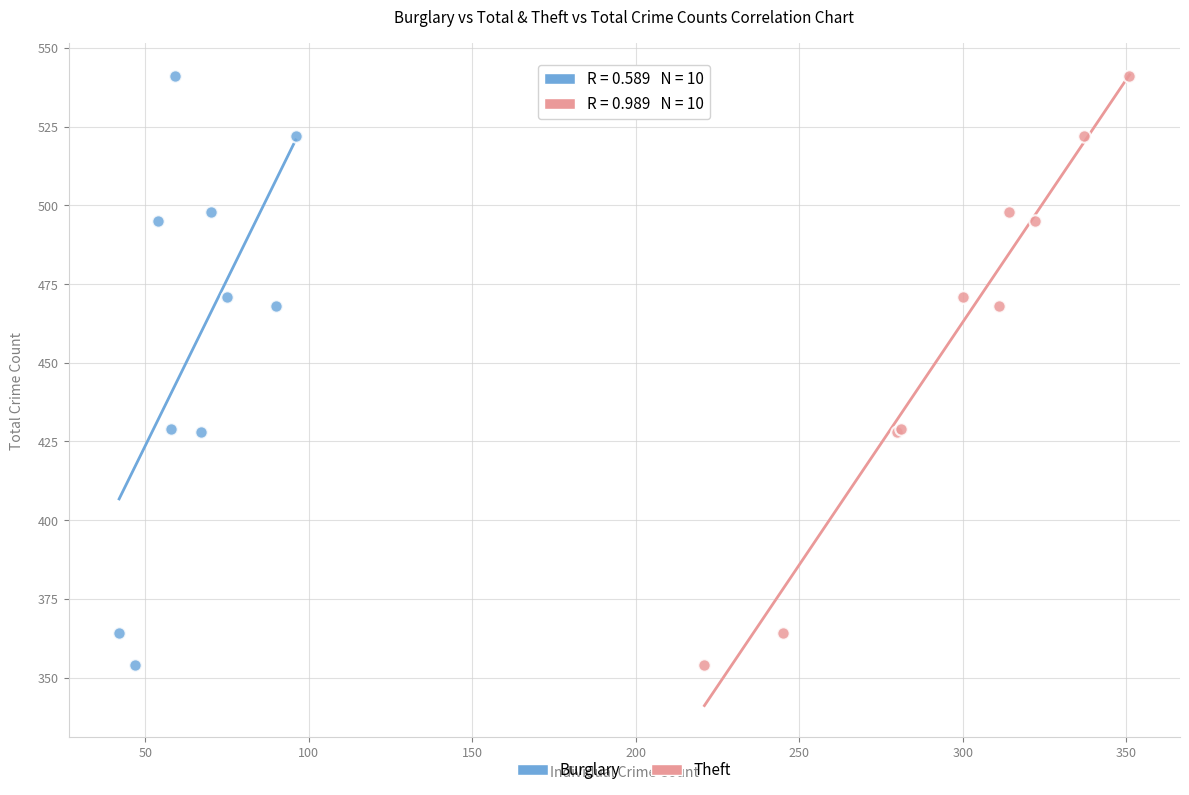

What are all the series names shown in the legend?

Burglary, Theft